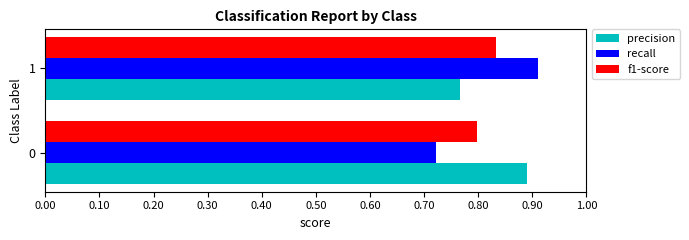

How many distinct data groups are displayed?

3